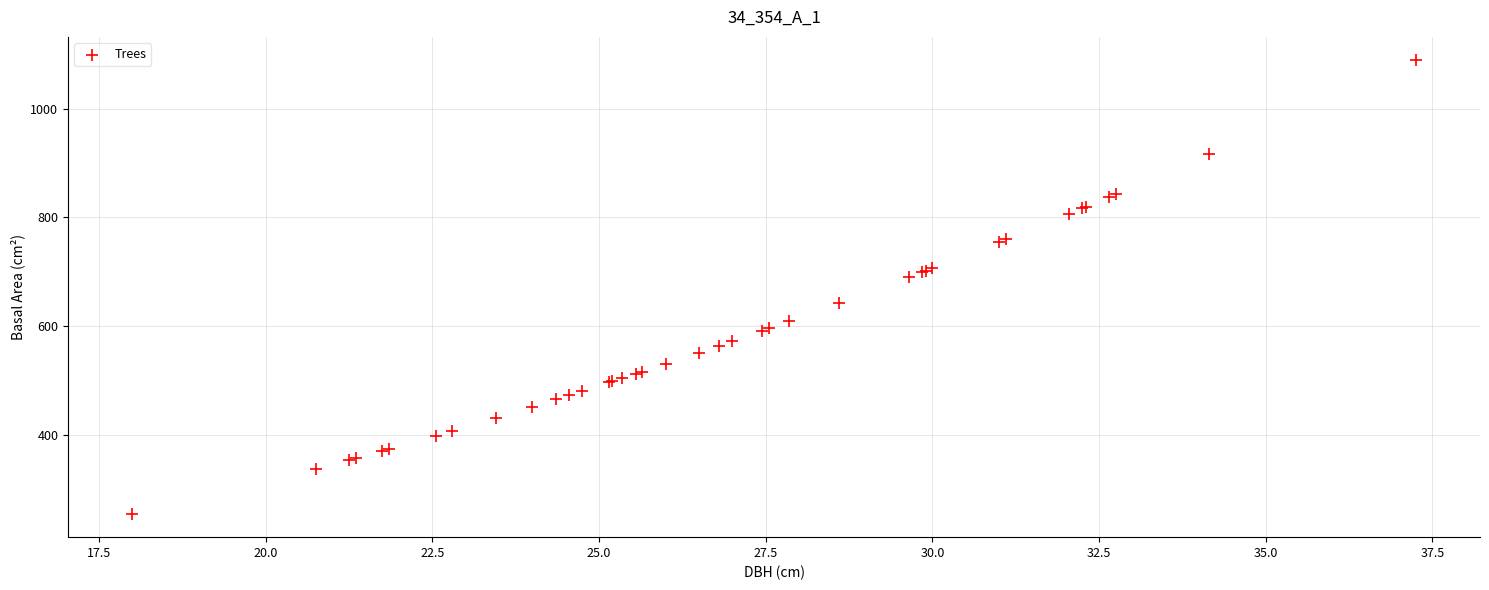

What Y value in the scatter plot is closest to 672?

690.5